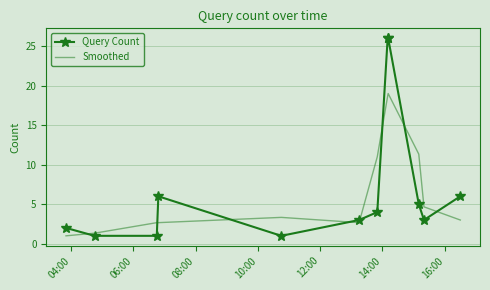

How many times do Smoothed and Query Count cross each other?

8